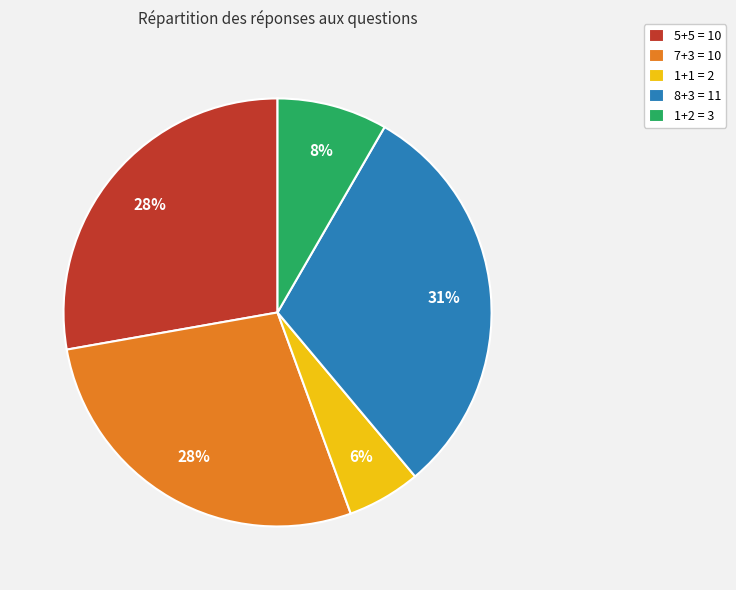

How many segments does this pie chart have?

5